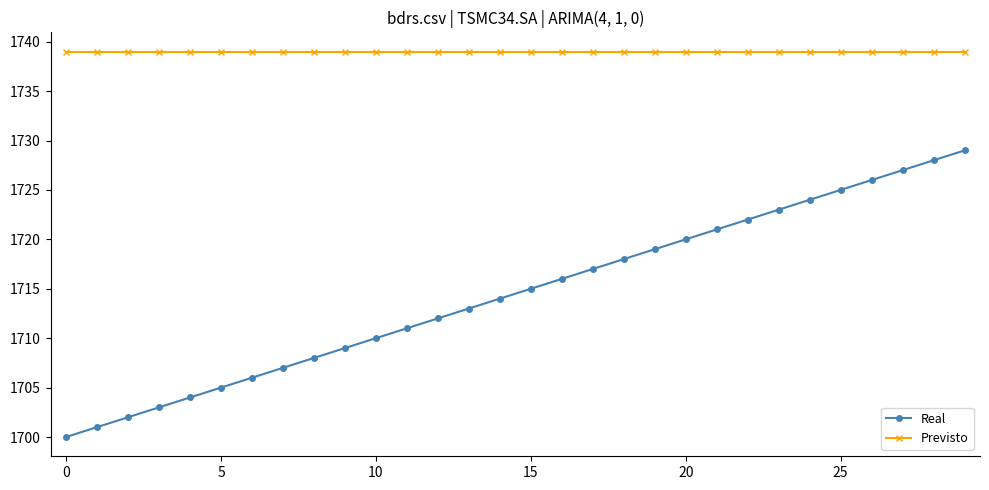

What is the sum of all Previsto values?

52170